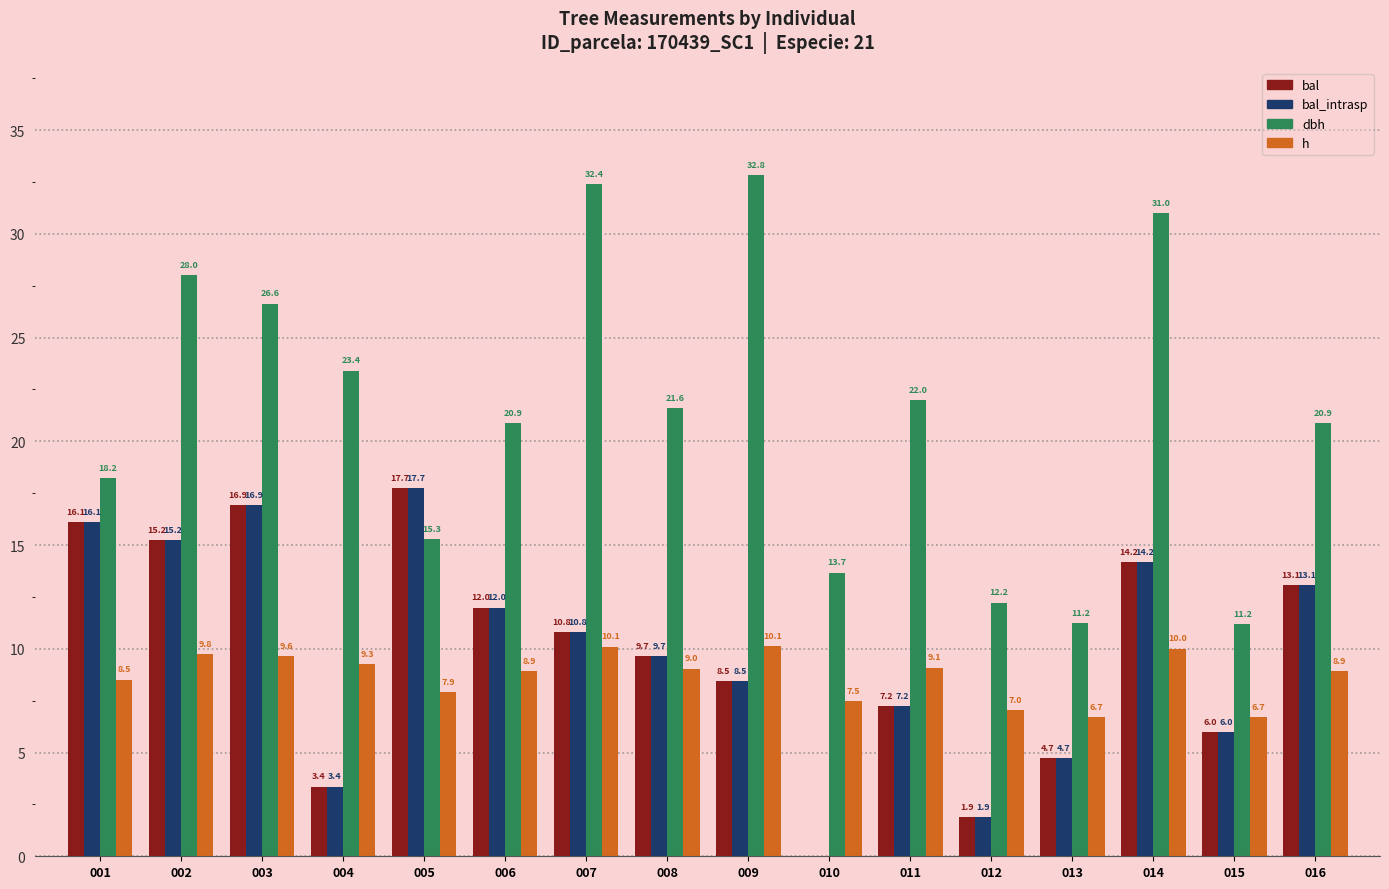

Which series has the largest range (max minus min)?

dbh